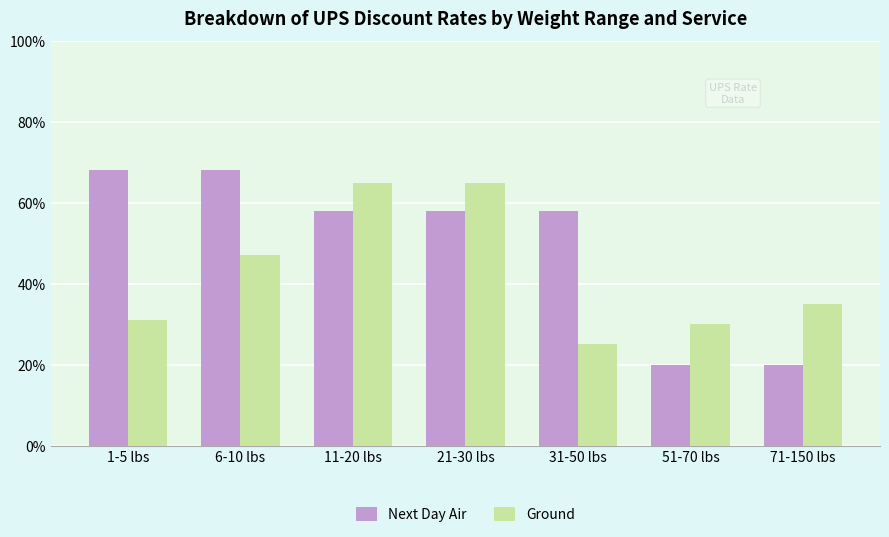

What are all the series names shown in the legend?

Next Day Air, Ground